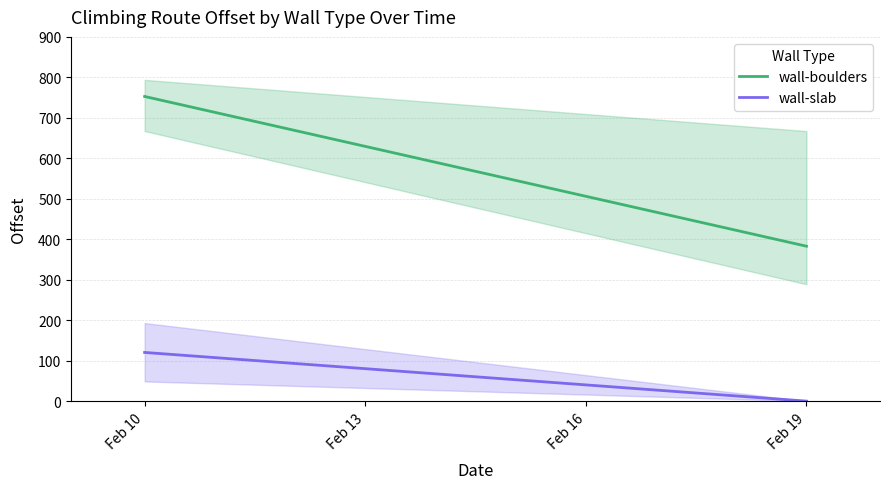

Rank the series by their maximum value, from highest to lowest.

wall-boulders, wall-slab